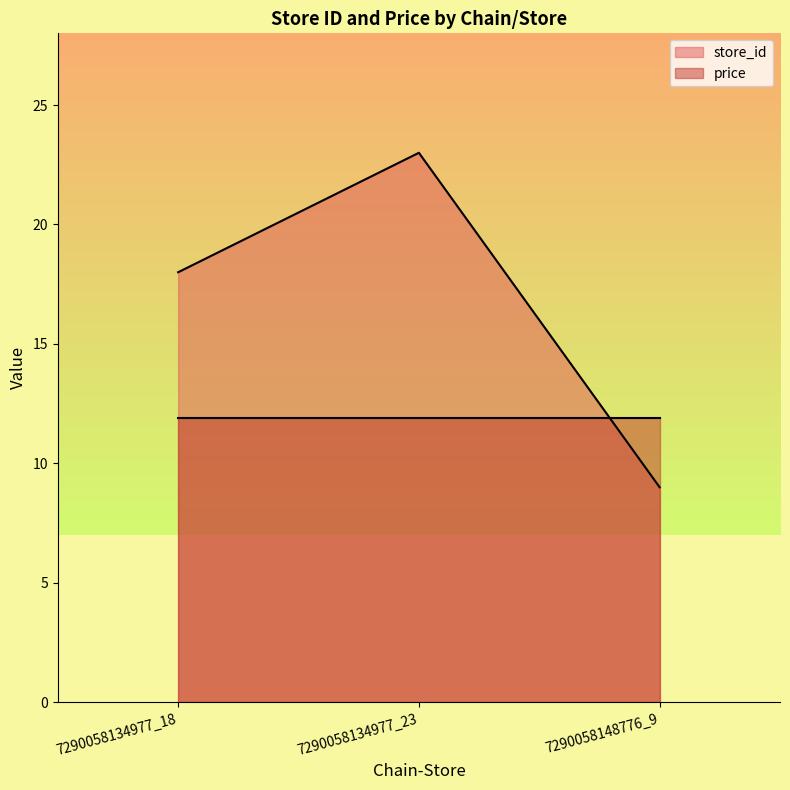

How many categories are shown in the chart?

3